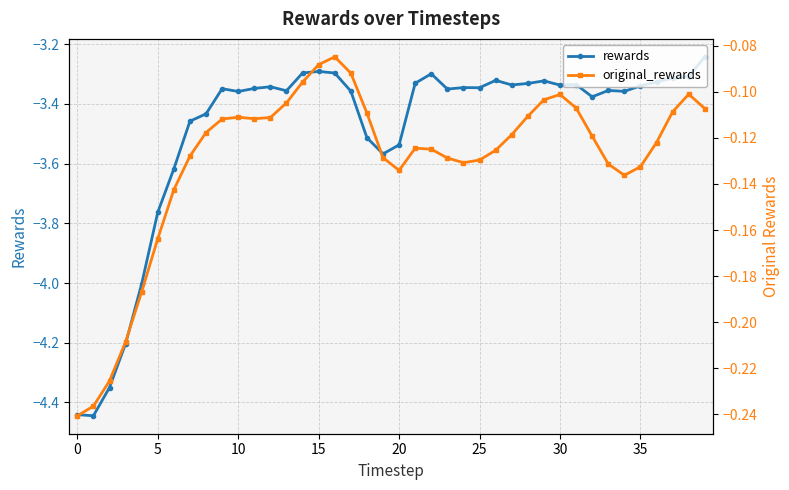

What is the label of the 11th point from the left?

10